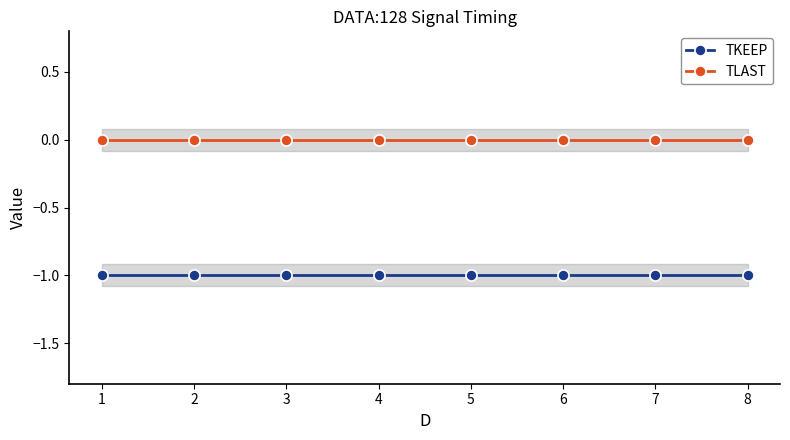

Which series changed the most between 1 and 8?

TKEEP